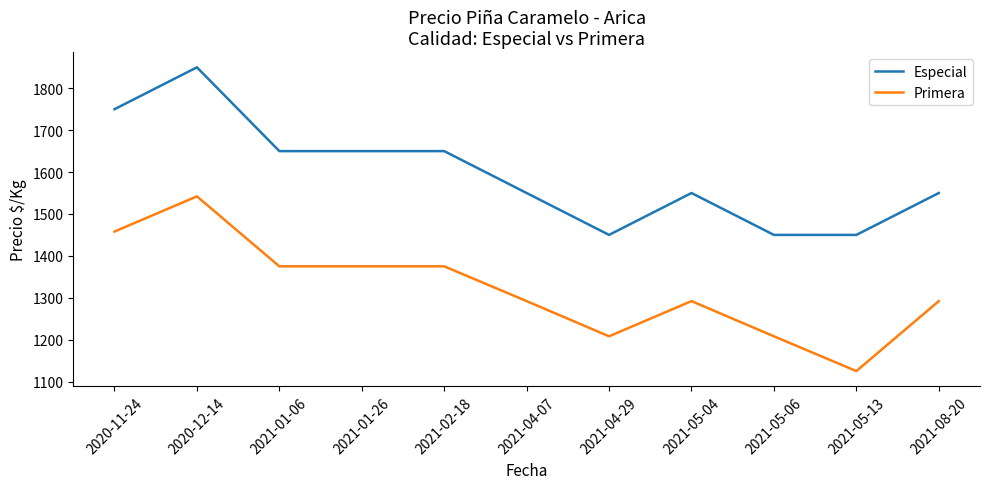

What is the highest value of the Primera series?

1542